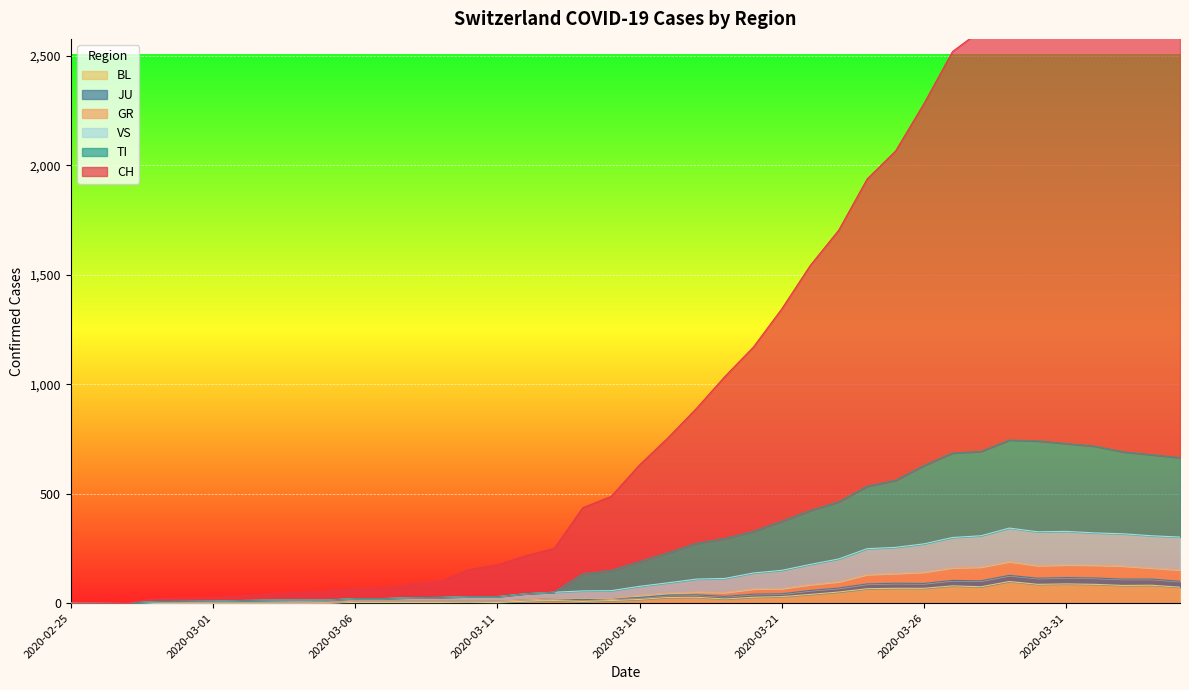

At which category does CH reach its first local peak?

2020-04-02